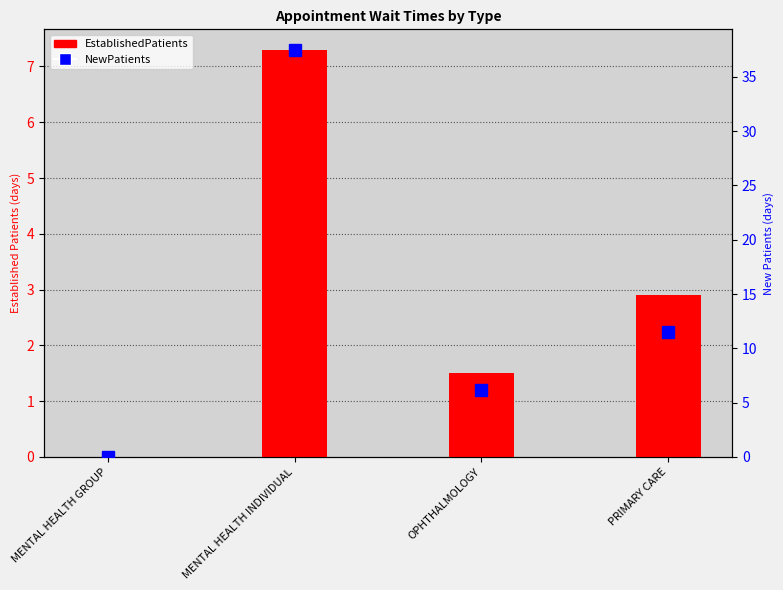

Reading right to left, list all the values displayed in this chart.

EstablishedPatients: 2.9	1.5	7.3	0.0
NewPatients: 11.5	6.2	37.5	0.0